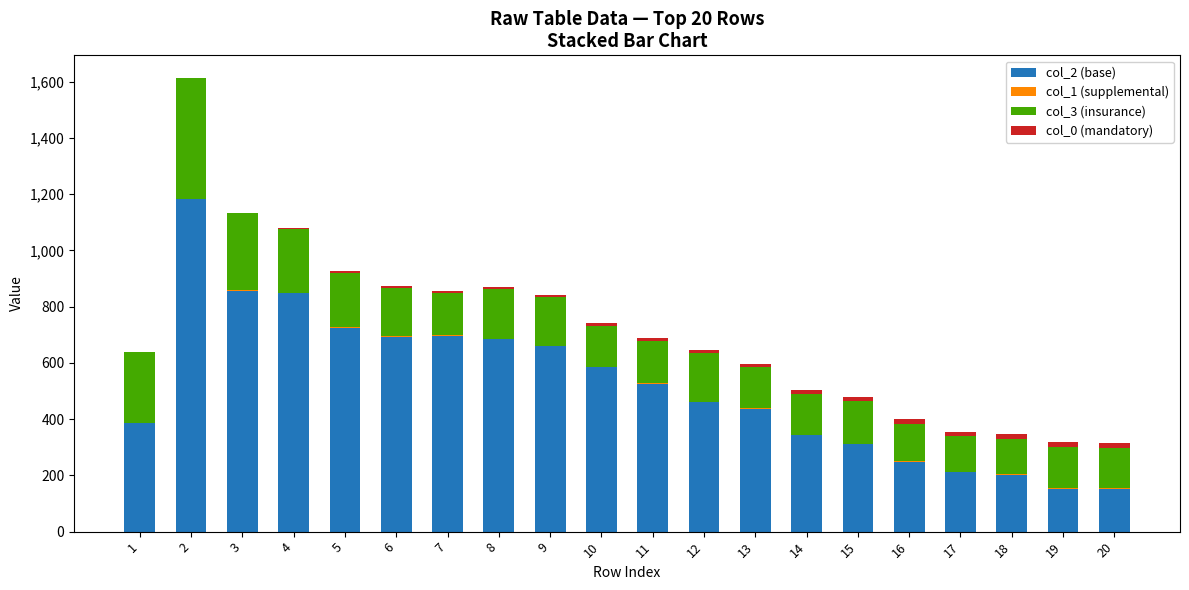

What is the total value across all series at 9?

841